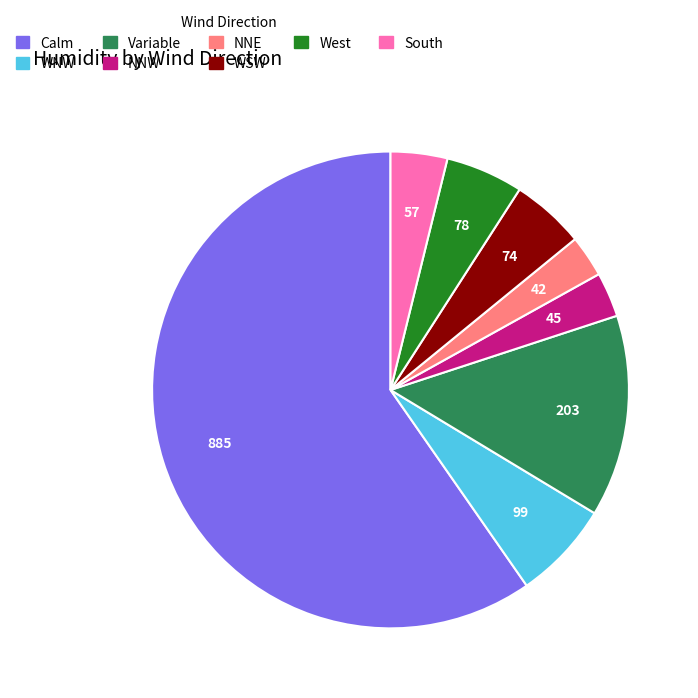

How many segments does this pie chart have?

8